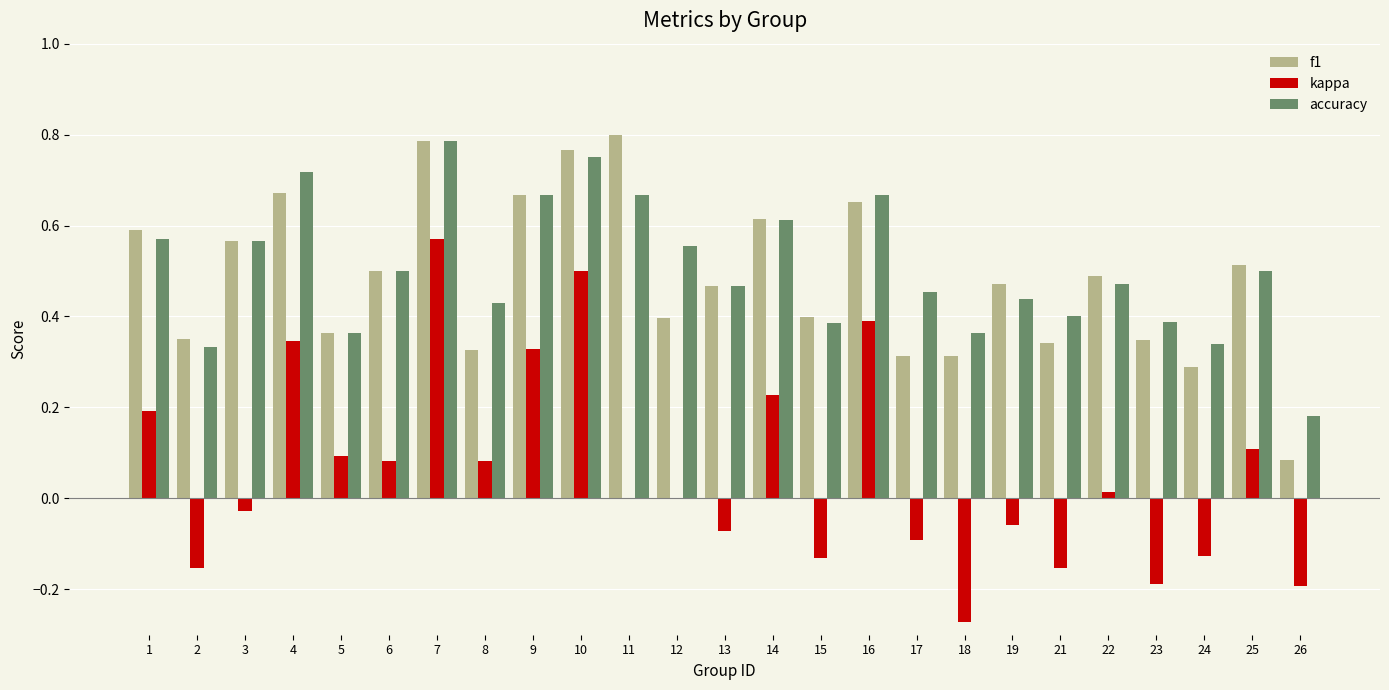

True or false: f1 has a value of 0.1 at 26.

True